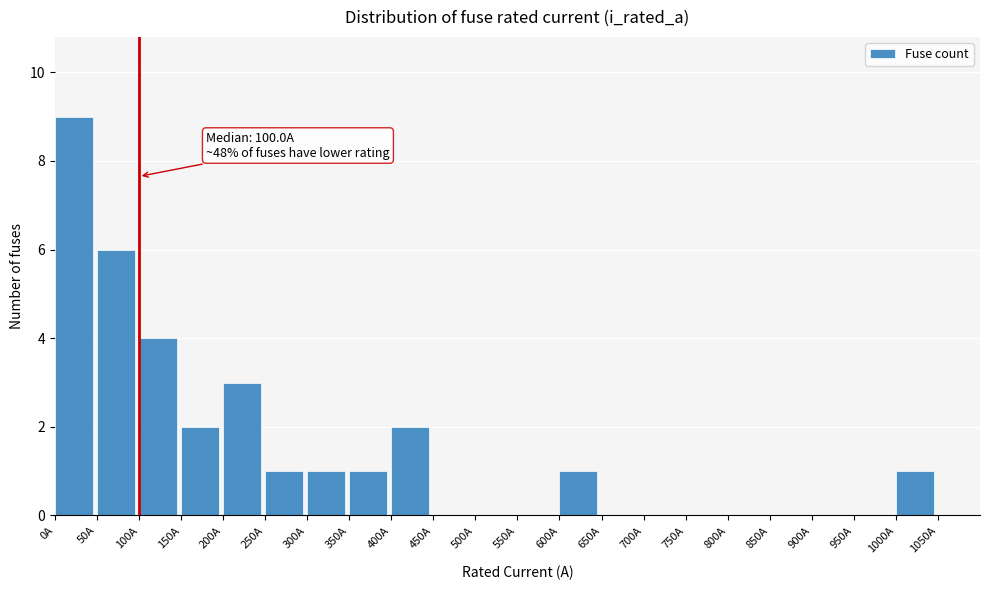

Which range on the x-axis has the tallest bar?

0 to 50